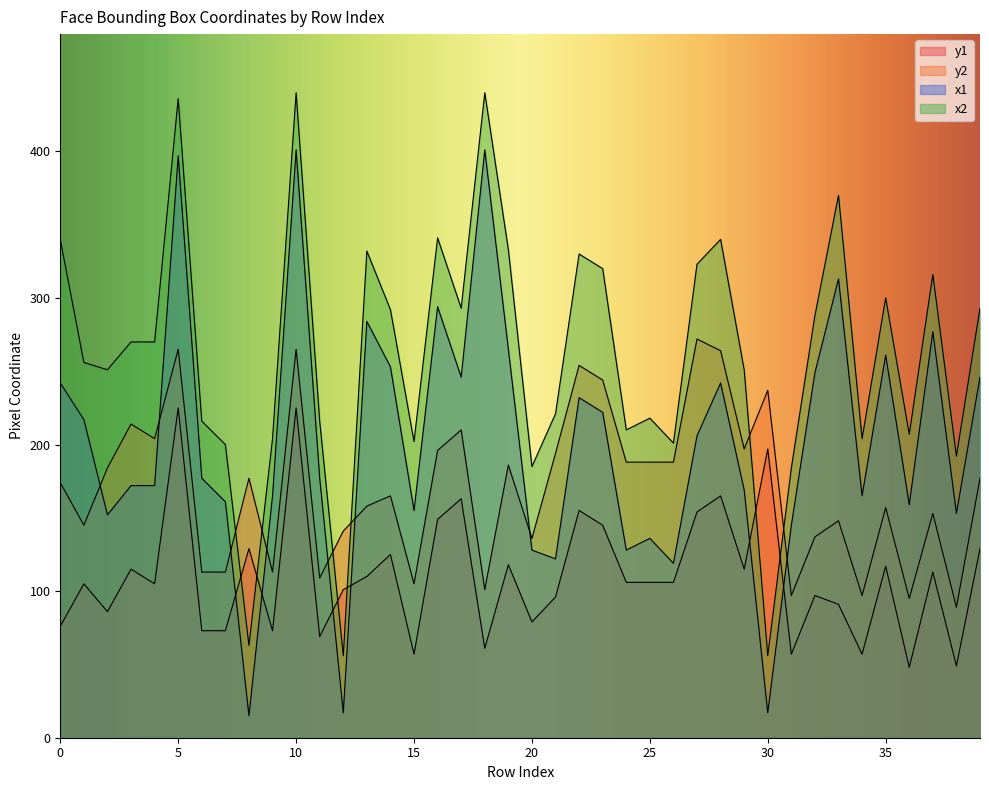

Between 10 and 29, which is larger?

10